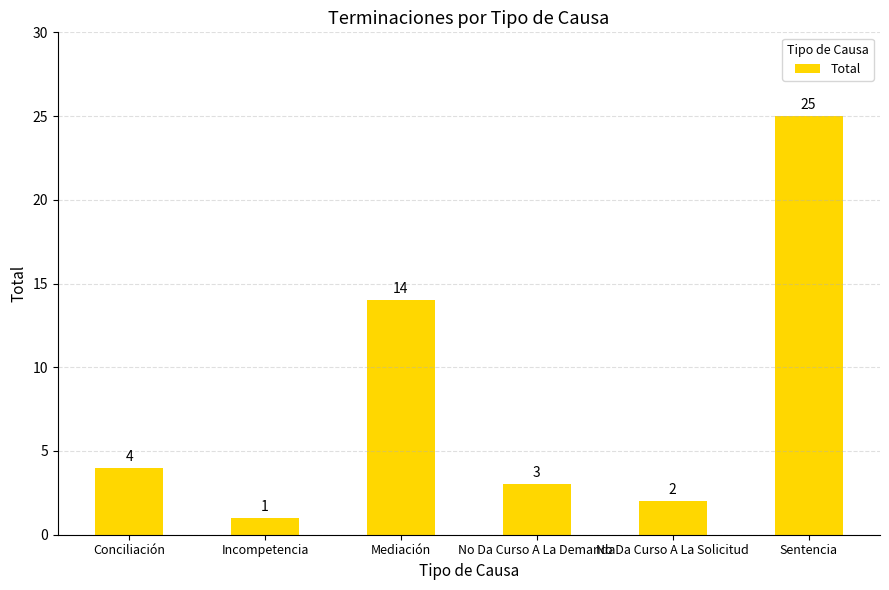

How many values are below 4?

3